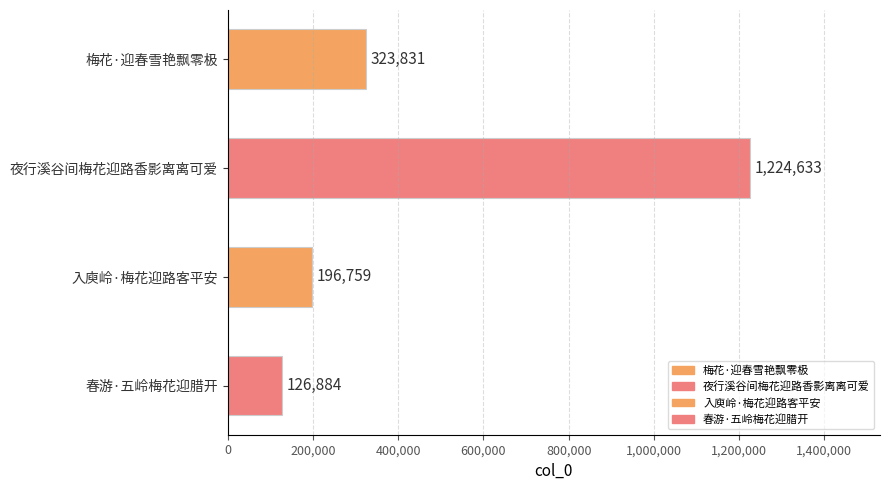

What is the sum of the values at 春游·五岭梅花迎腊开 and 梅花·迎春雪艳飘零极?

450715